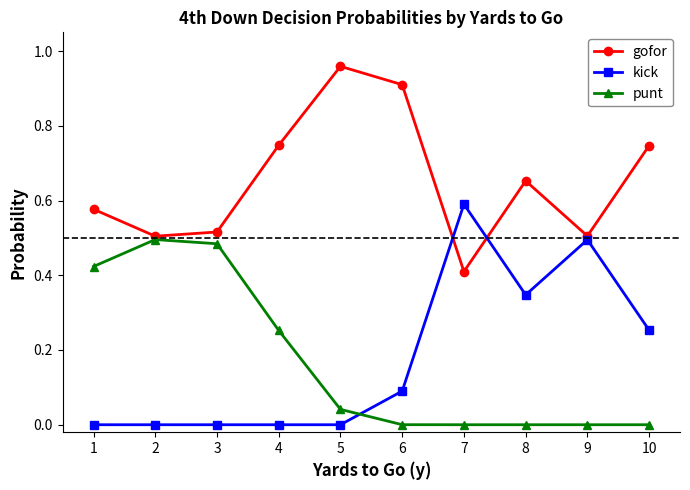

Does the chart have visible grid lines?

No